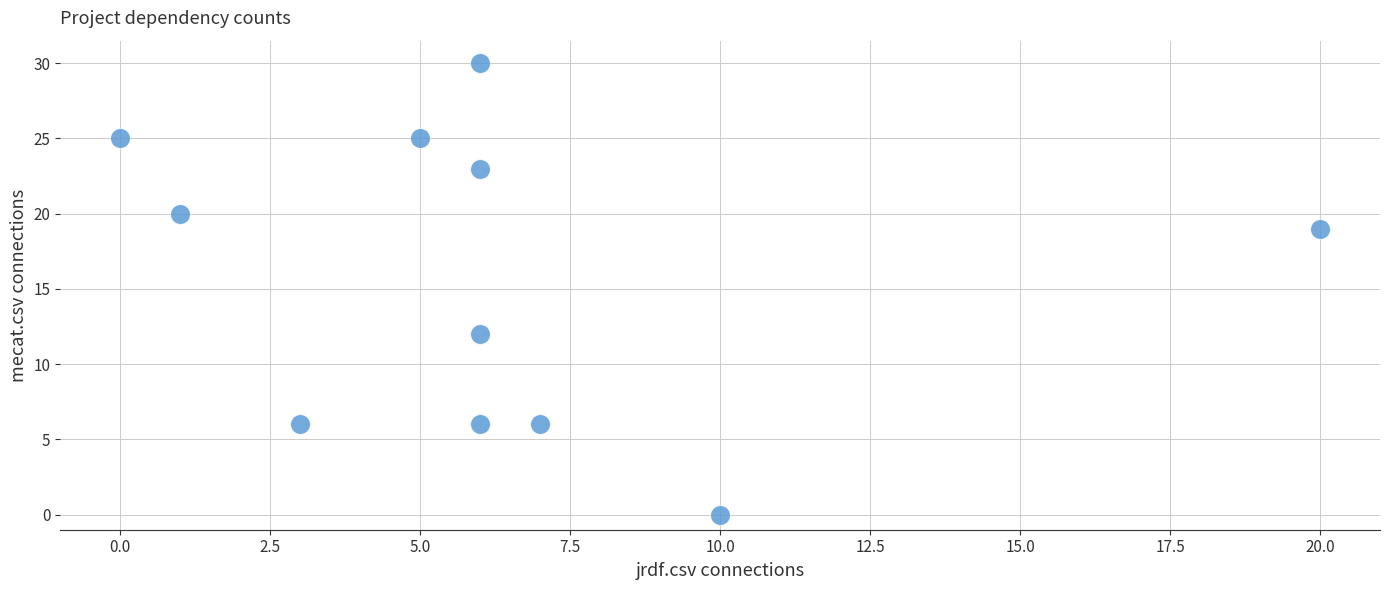

What is the range of Y values (max minus min)?

30